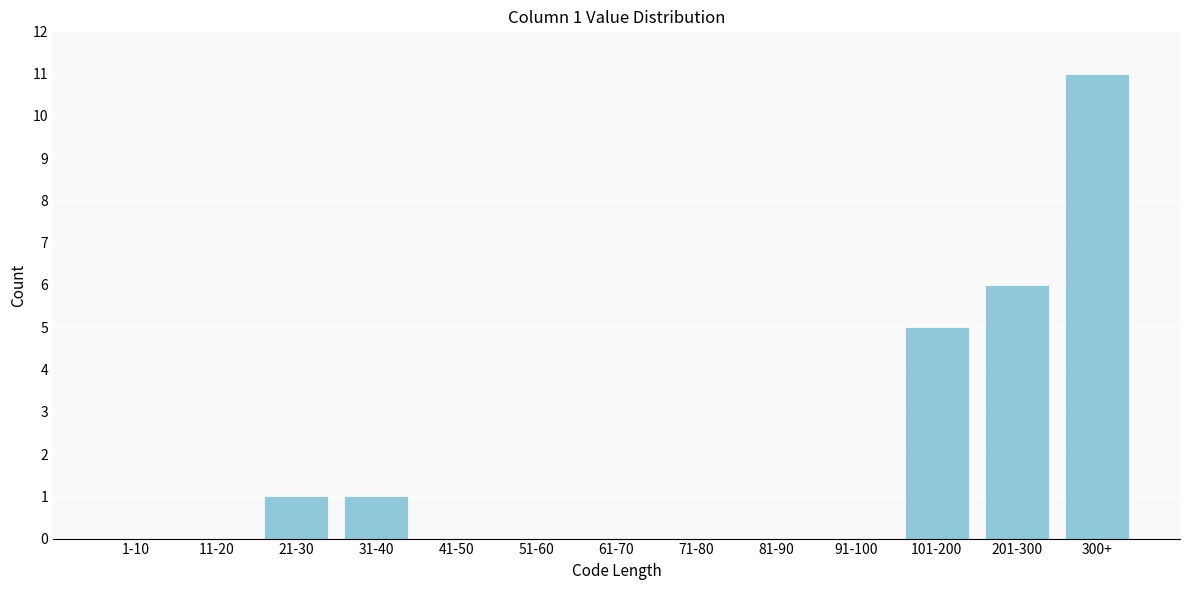

Reading left to right, transcribe all the data shown in this chart.

1-10=0	11-20=0	21-30=1	31-40=1	41-50=0	51-60=0	61-70=0	71-80=0	81-90=0	91-100=0	101-200=5	201-300=6	300+=11